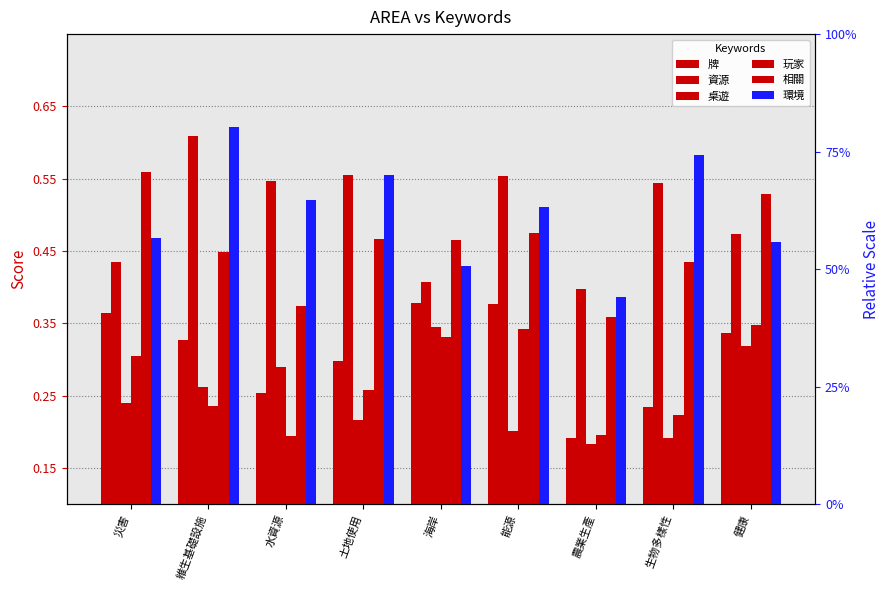

Reading right to left, extract all data points from this chart.

牌: 0.3	0.2	0.2	0.4	0.4	0.3	0.3	0.3	0.4
資源: 0.5	0.5	0.4	0.6	0.4	0.6	0.5	0.6	0.4
桌遊: 0.3	0.2	0.2	0.2	0.3	0.2	0.3	0.3	0.2
玩家: 0.3	0.2	0.2	0.3	0.3	0.3	0.2	0.2	0.3
相關: 0.5	0.4	0.4	0.5	0.5	0.5	0.4	0.4	0.6
環境: 0.5	0.6	0.4	0.5	0.4	0.6	0.5	0.6	0.5